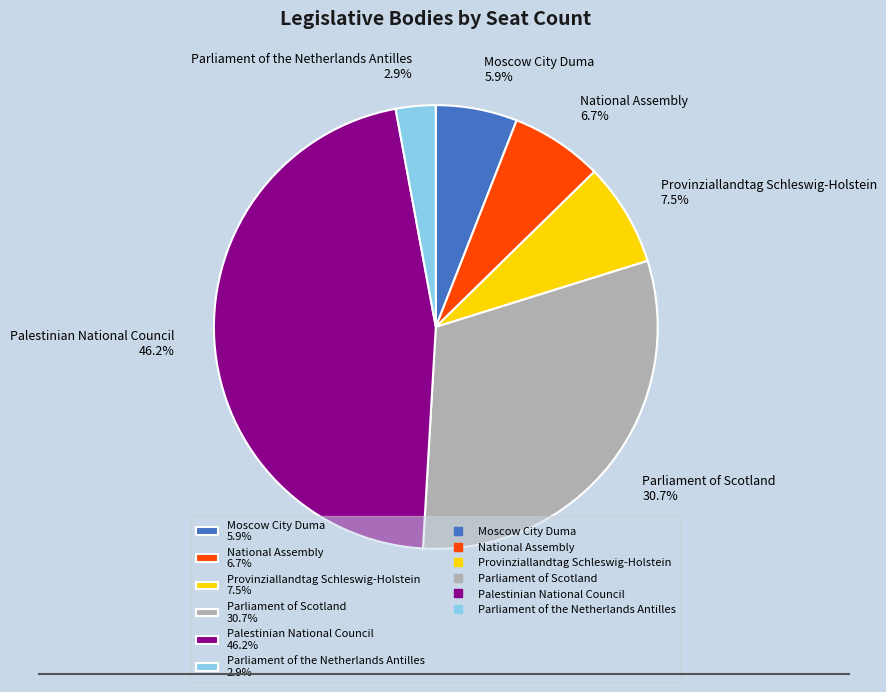

To the nearest percent, what is the difference between the Parliament of the Netherlands Antilles and National Assembly slice percentages?

4%